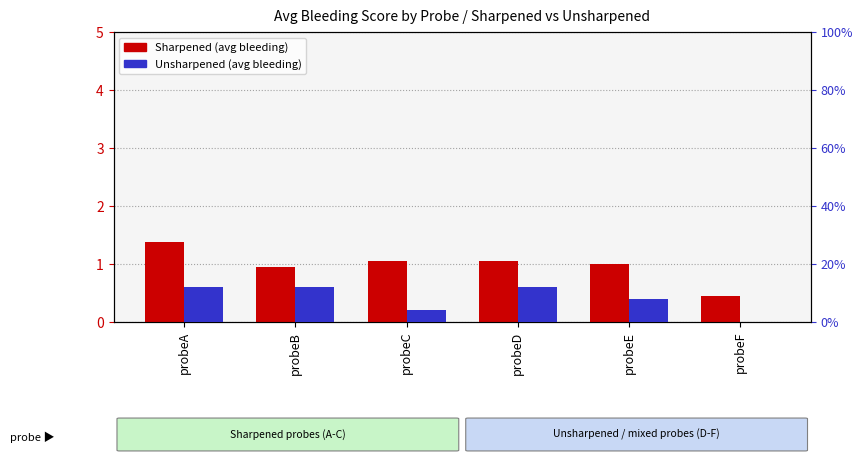

What is the maximum value for Sharpened (avg bleeding)?

1.4